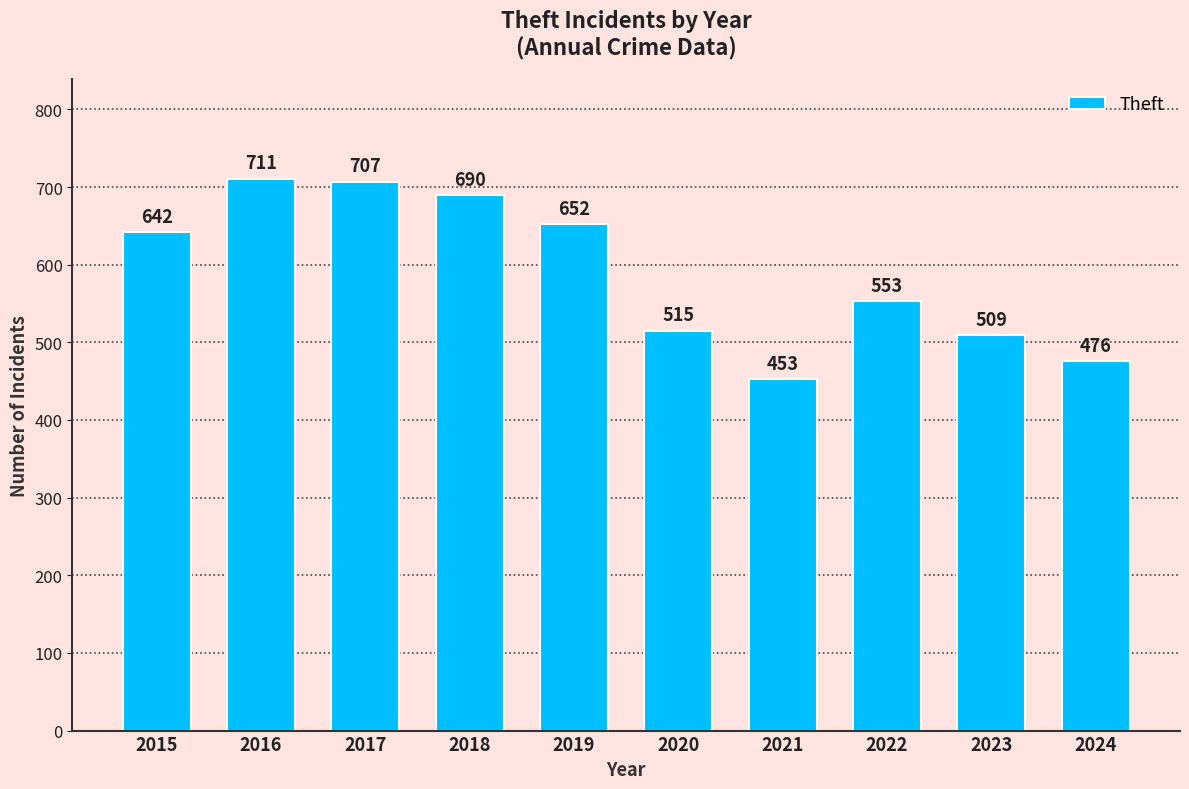

How many series are shown in this chart?

1